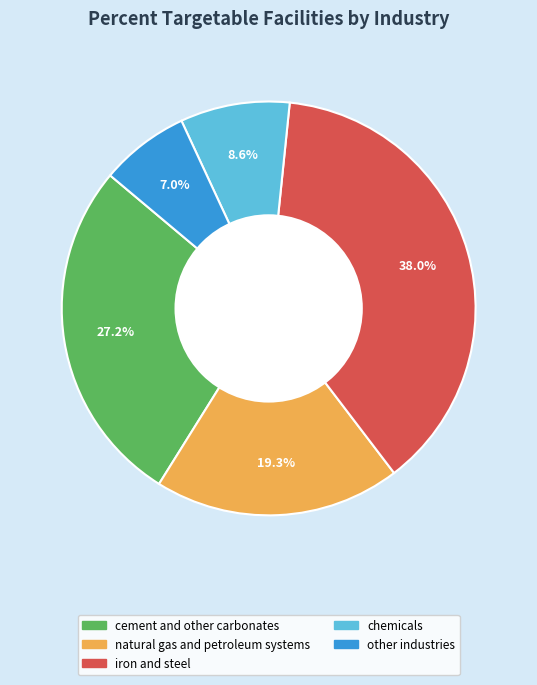

Does any single category account for the majority?

No